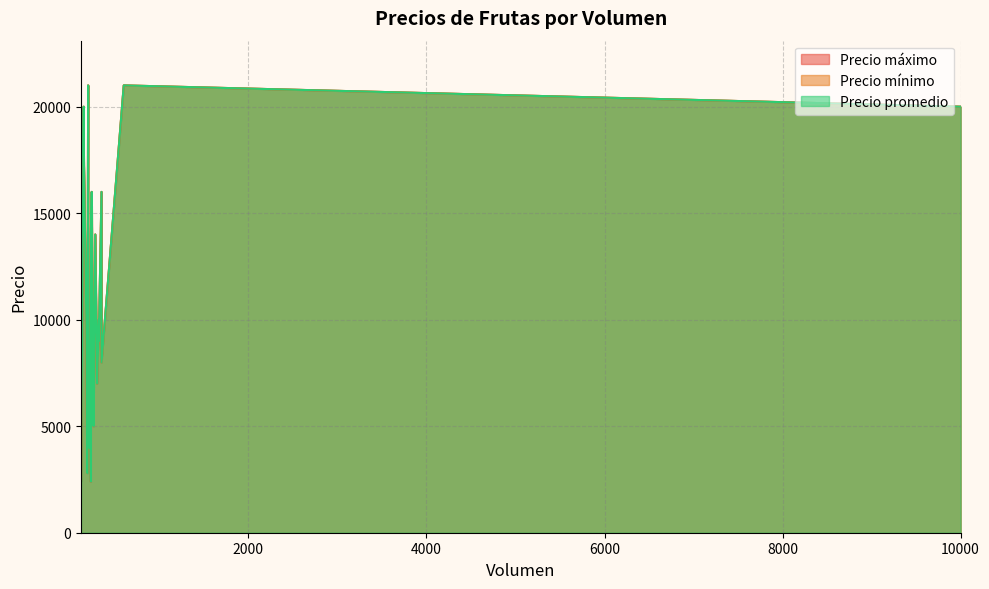

The value of Precio promedio at 280 is 18725. True or false?

False